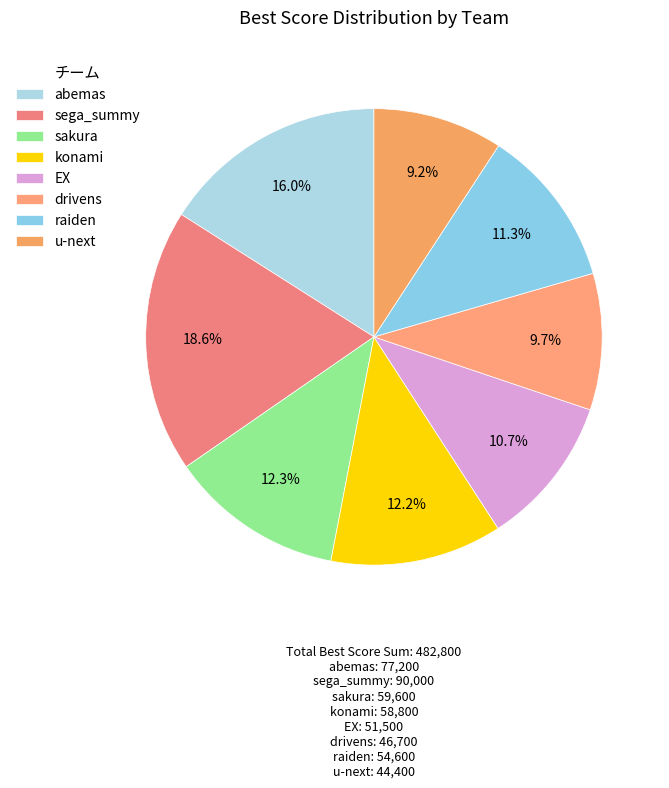

Count the number of slices in the pie.

8